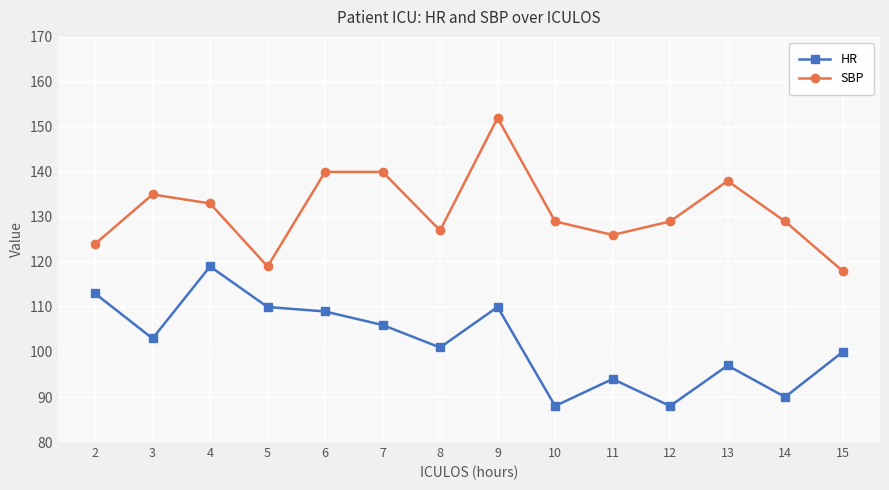

What is the value of the HR point at the 12th from the left?

97